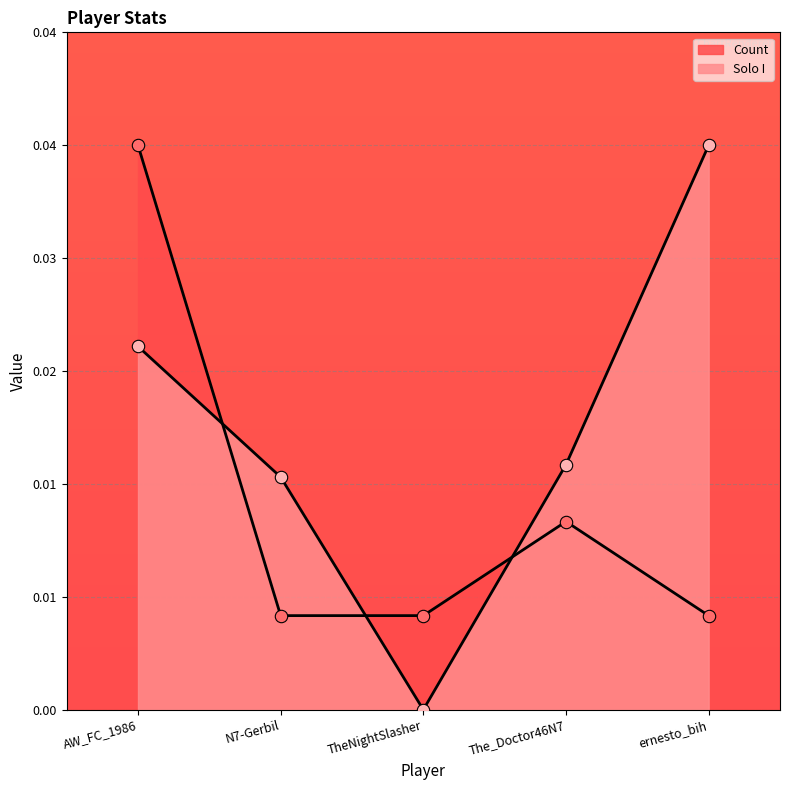

Is the value of Solo I at ernesto_bih greater than the value of Count at AW_FC_1986?

No